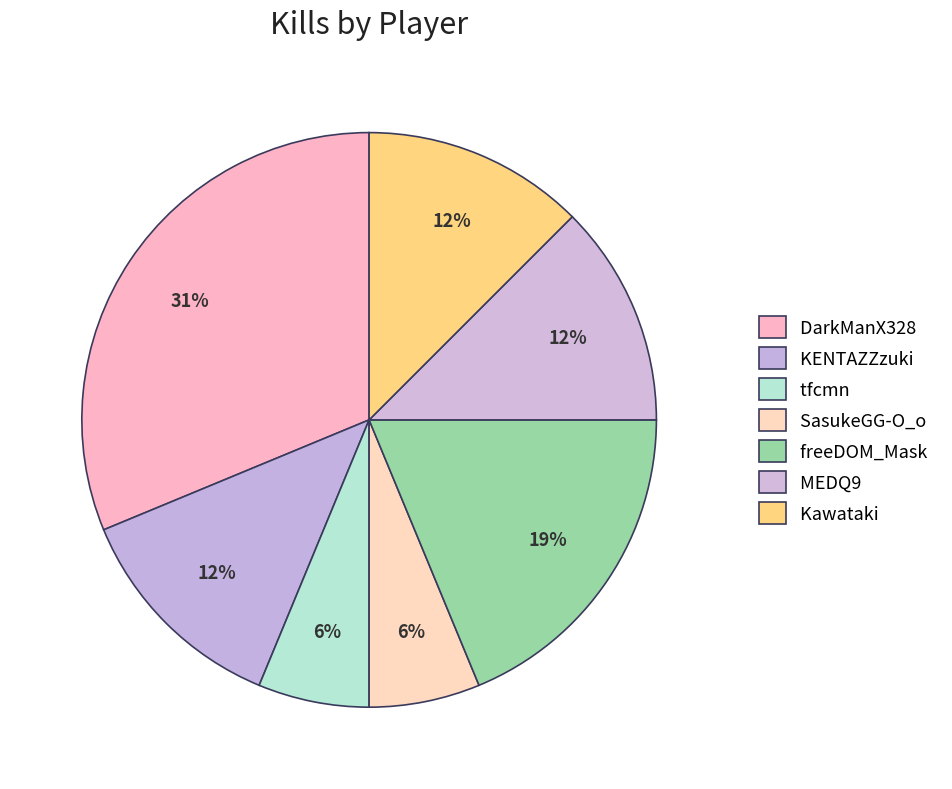

Count the number of slices in the pie.

7